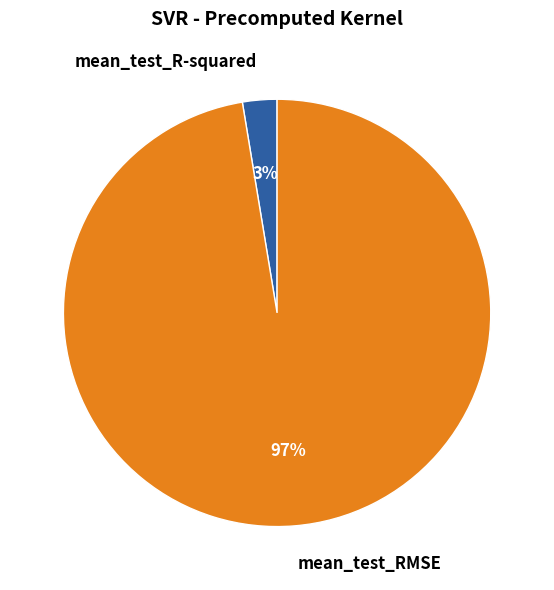

To the nearest percent, what is the combined percentage of mean_test_R-squared and mean_test_RMSE?

100%